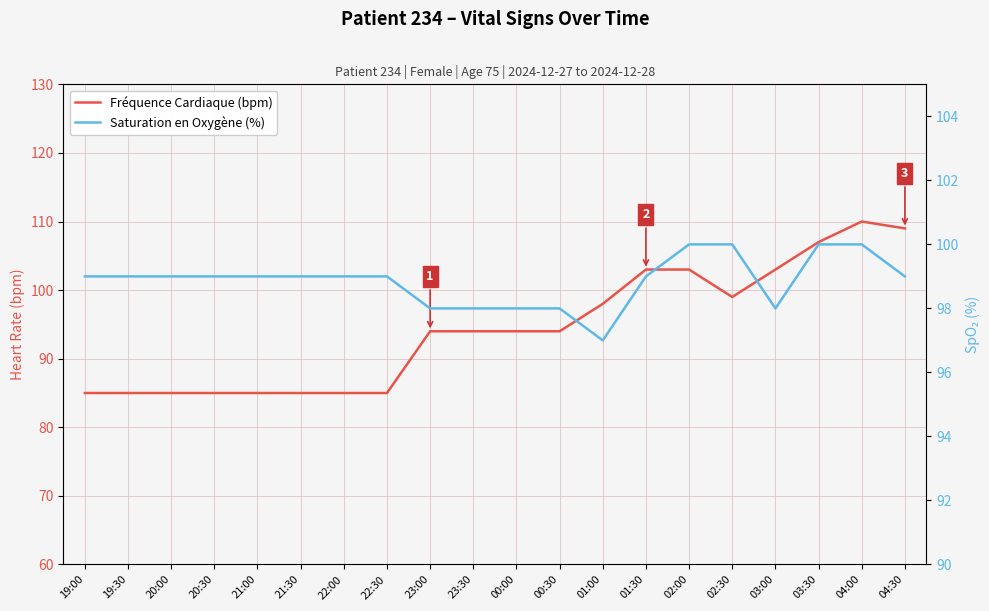

Reading left to right, what are all the values shown in this chart?

Fréquence Cardiaque (bpm): 19:00=85	19:30=85	20:00=85	20:30=85	21:00=85	21:30=85	22:00=85	22:30=85	23:00=94	23:30=94	00:00=94	00:30=94	01:00=98	01:30=103	02:00=103	02:30=99	03:00=103	03:30=107	04:00=110	04:30=109
Saturation en Oxygène (%): 19:00=99	19:30=99	20:00=99	20:30=99	21:00=99	21:30=99	22:00=99	22:30=99	23:00=98	23:30=98	00:00=98	00:30=98	01:00=97	01:30=99	02:00=100	02:30=100	03:00=98	03:30=100	04:00=100	04:30=99